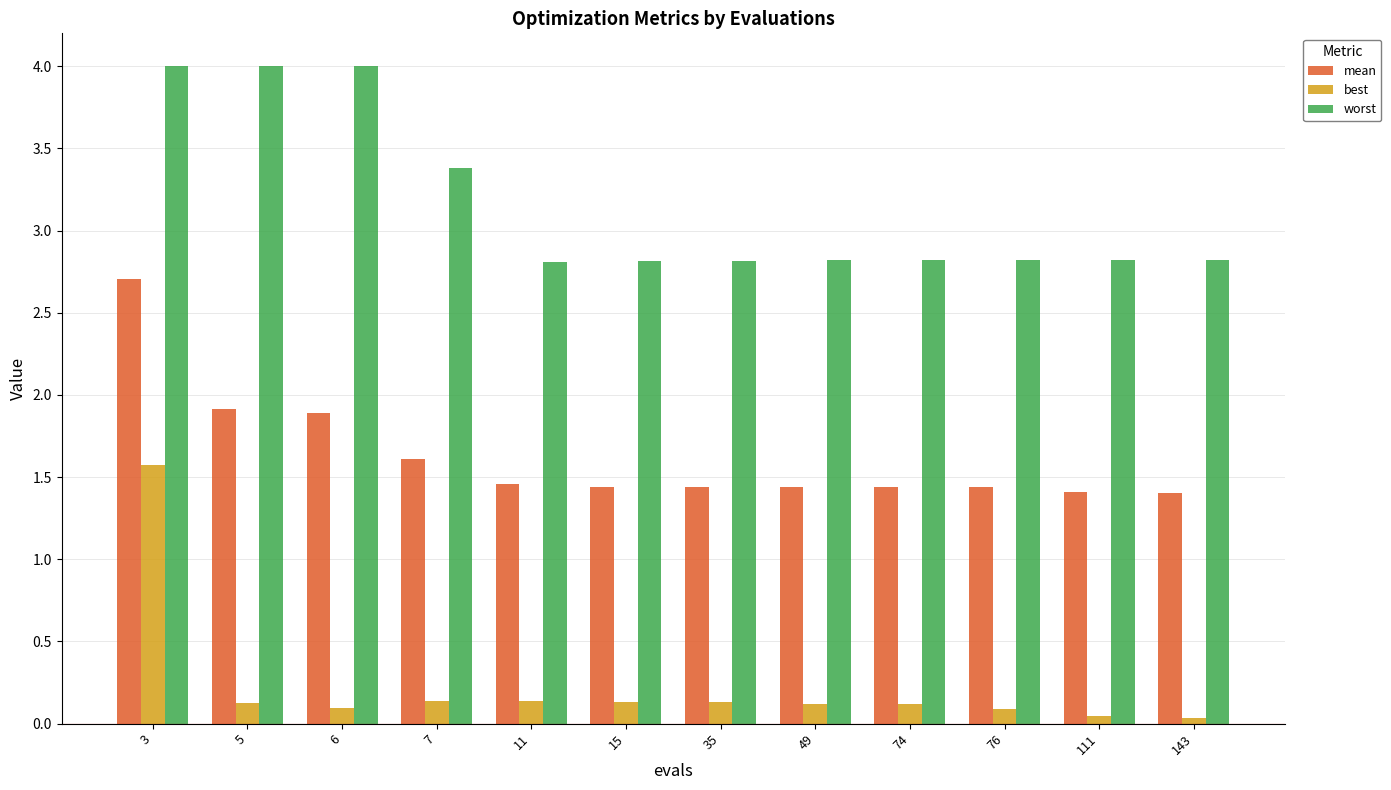

How many bars are there in each group?

3